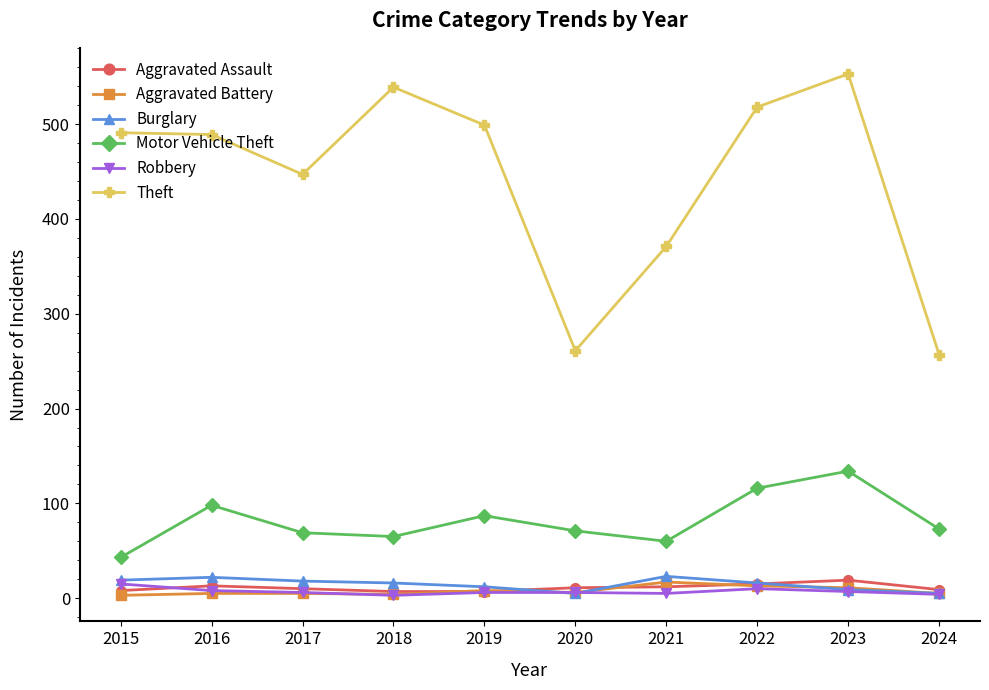

At which category does the chart reach its peak across all series?

2023